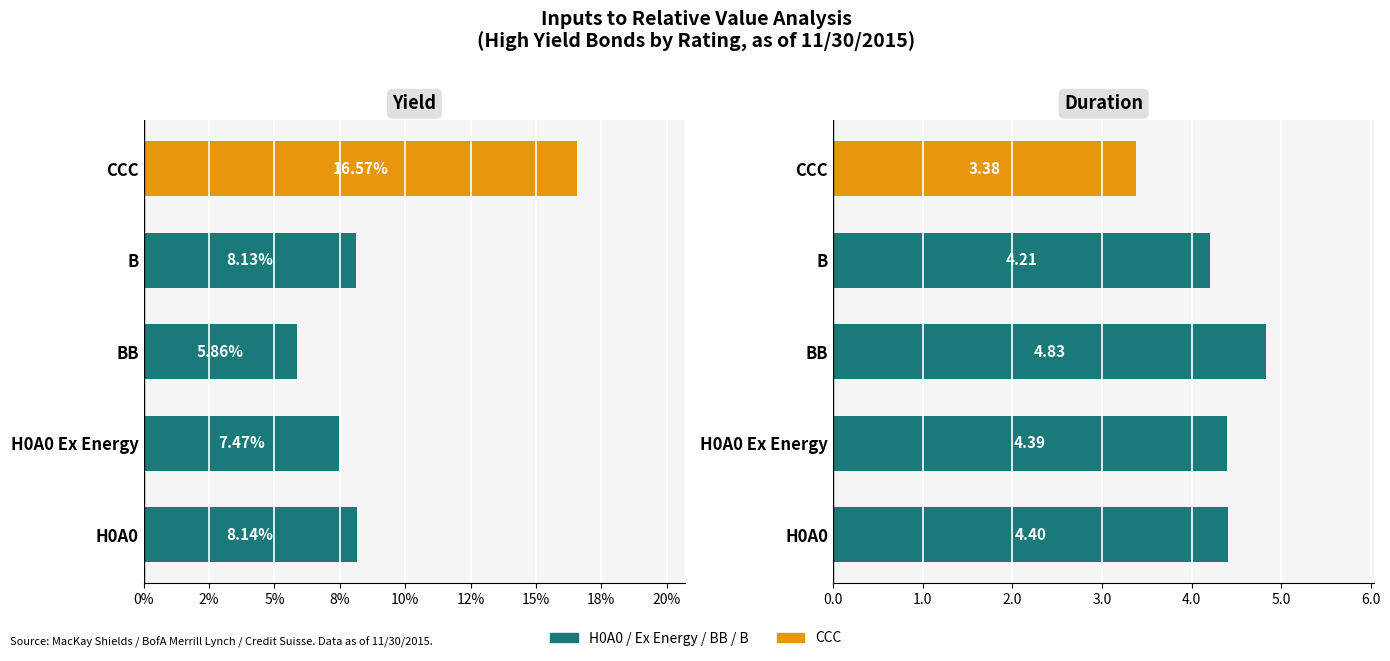

What is the average value of the Yield series?

0.1